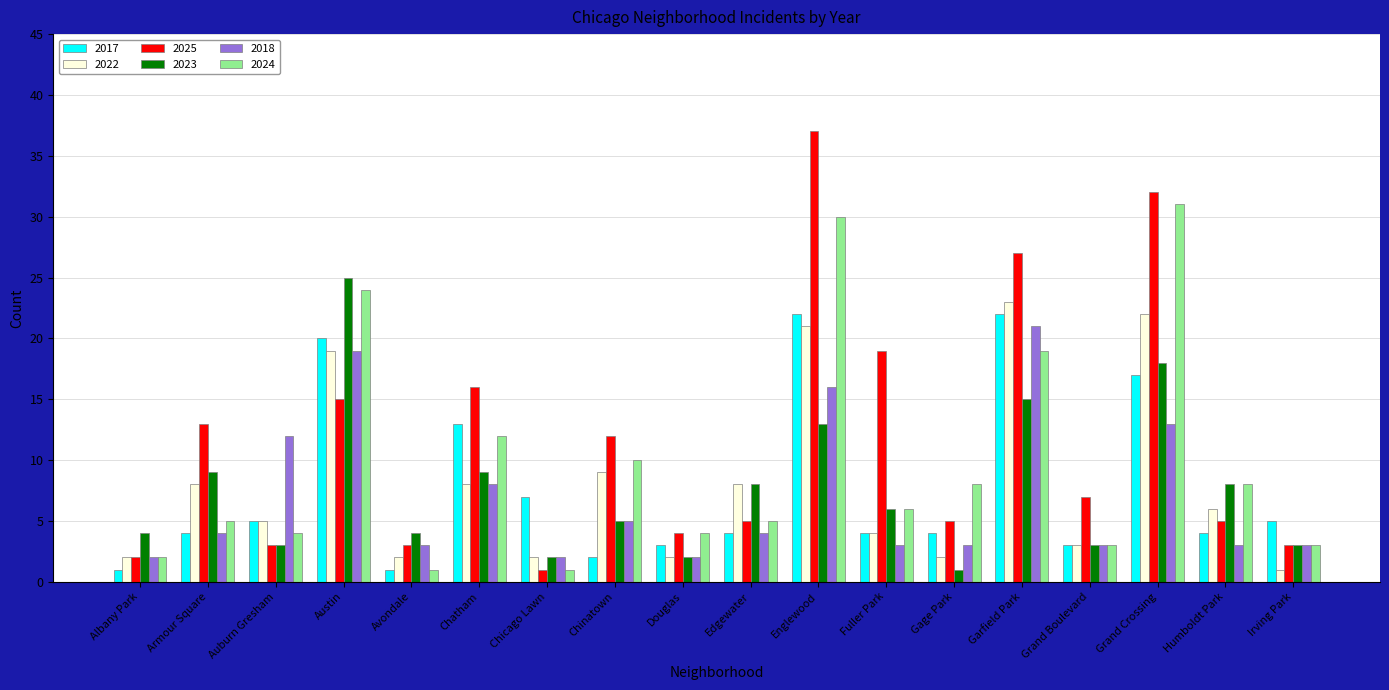

What is the difference between the highest and lowest values at Englewood?

24